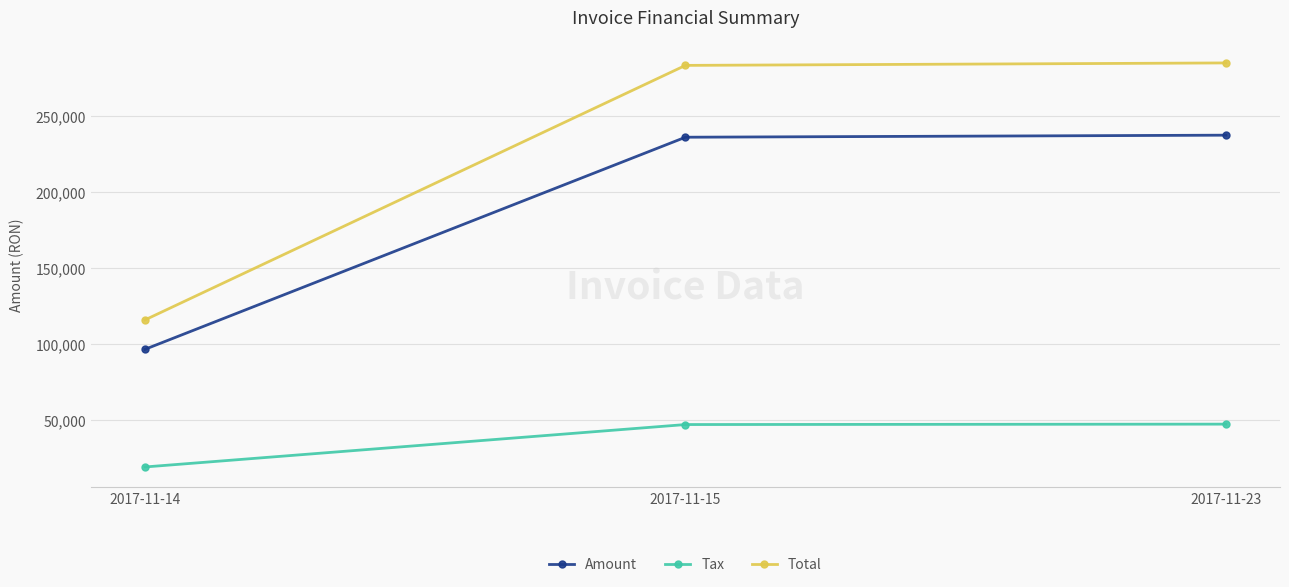

What is the difference between the maximum and second lowest values in the Total series?

1613.0